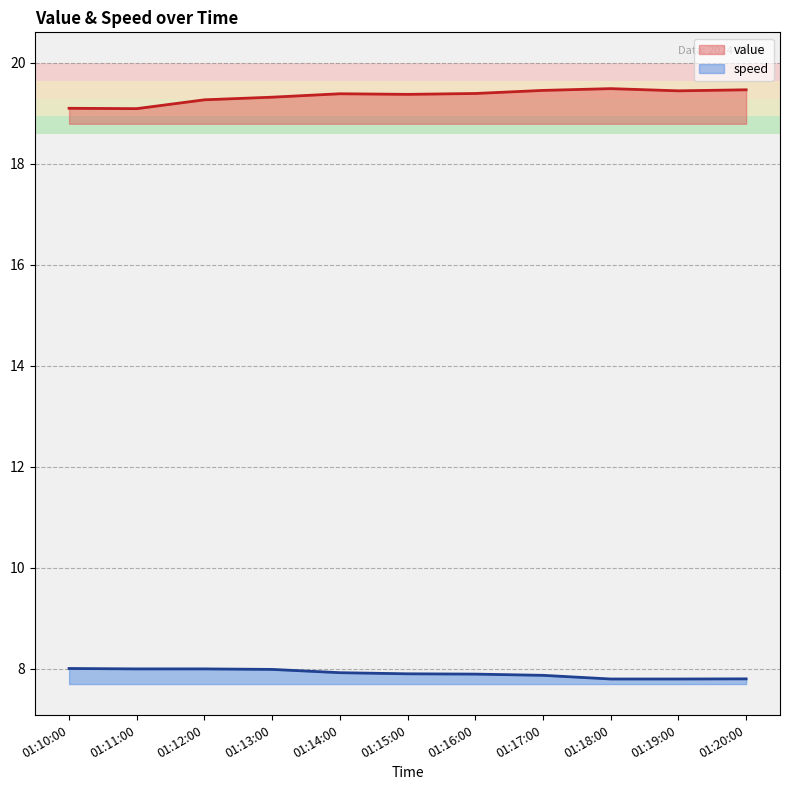

What is the label of the 3rd point from the right?

01:18:00